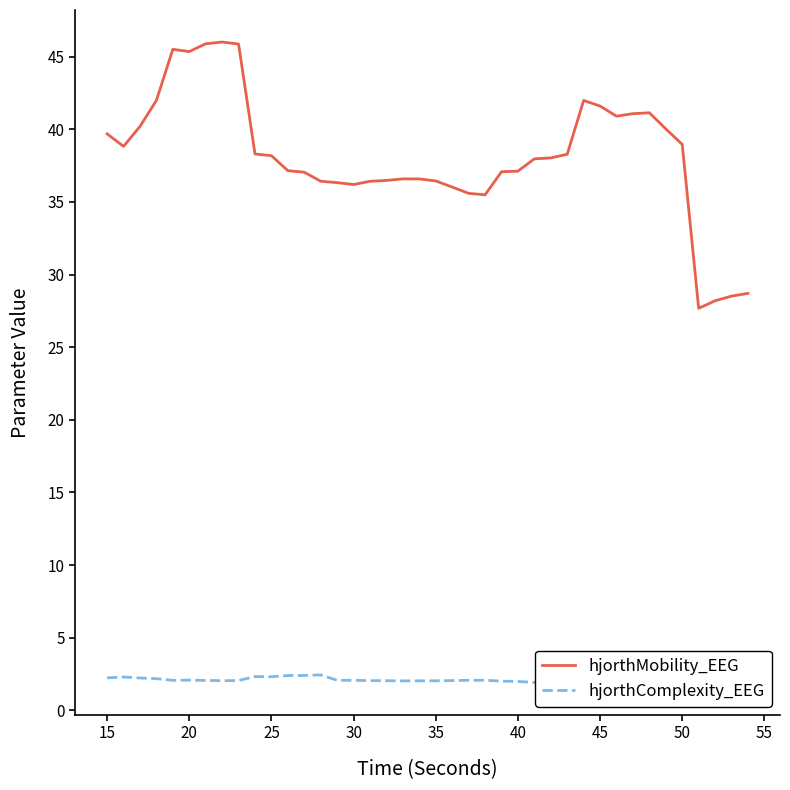

What are all the series names shown in the legend?

hjorthMobility_EEG, hjorthComplexity_EEG